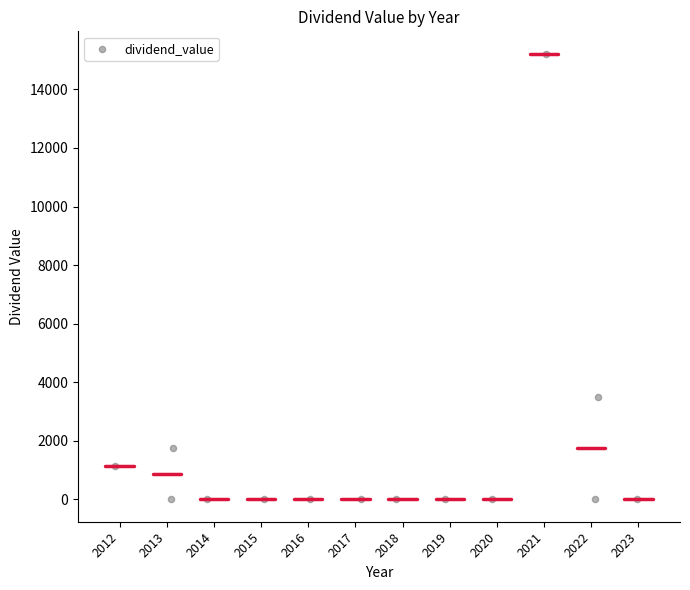

What Y value in the scatter plot is closest to 7609?

3508.0